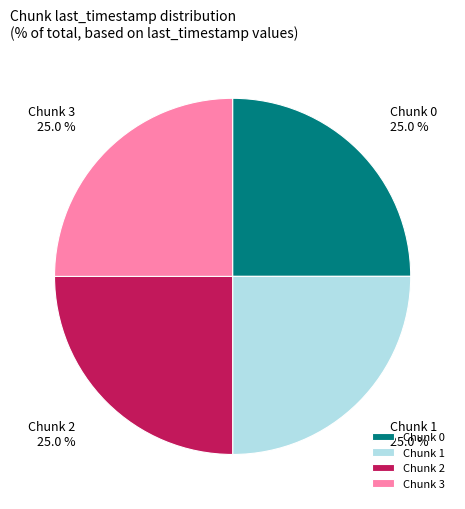

Is there any slice that represents more than half of the pie?

No